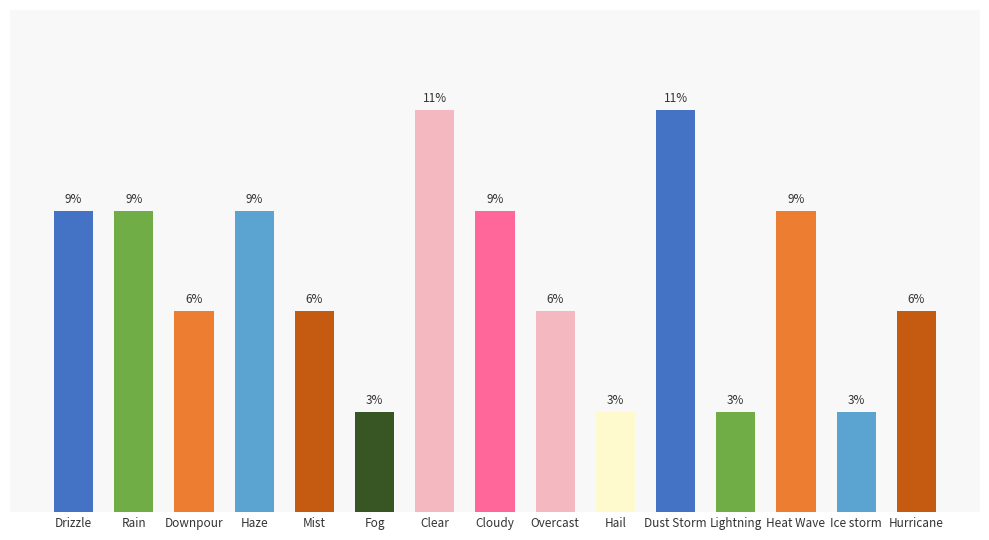

Does the chart contain any negative values?

No